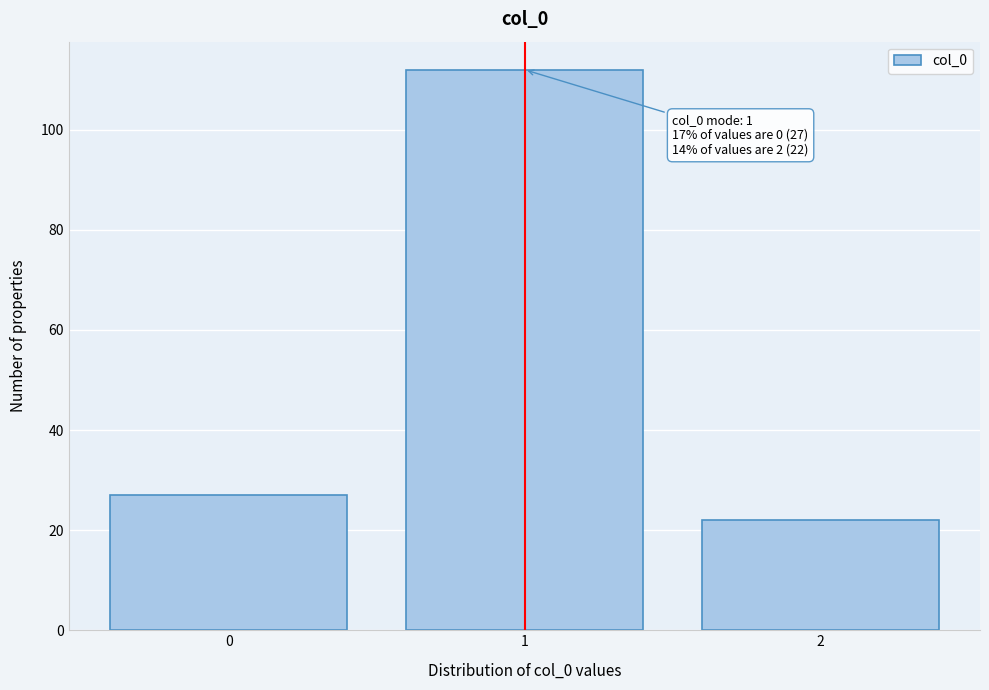

Reading right to left, what are all the values shown in this chart?

22	112	27